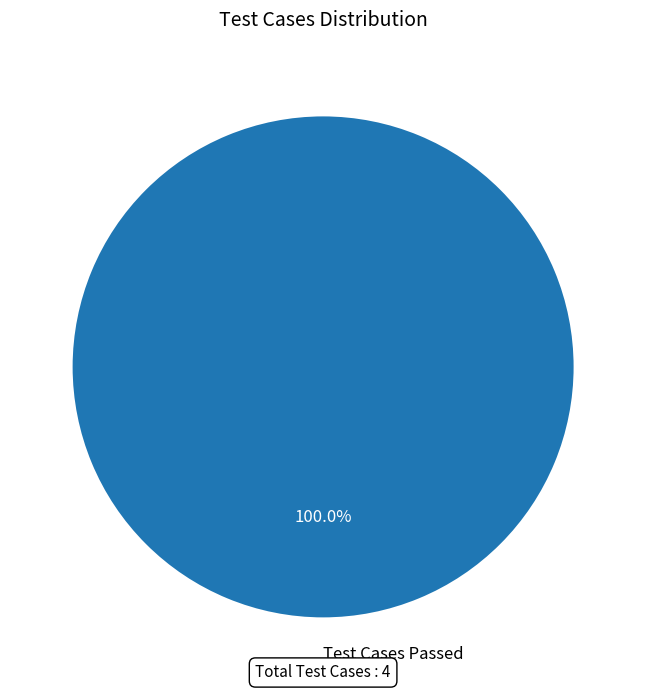

Is there a majority slice in this chart?

Yes